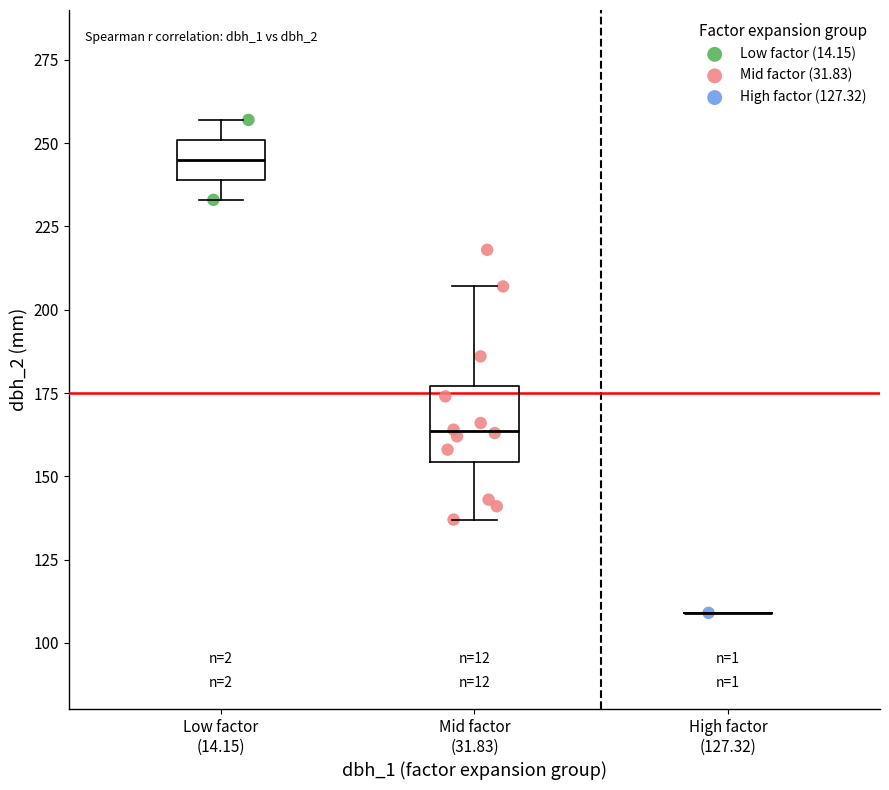

What are all the series names shown in the legend?

Low factor (14.15), Mid factor (31.83), High factor (127.32)